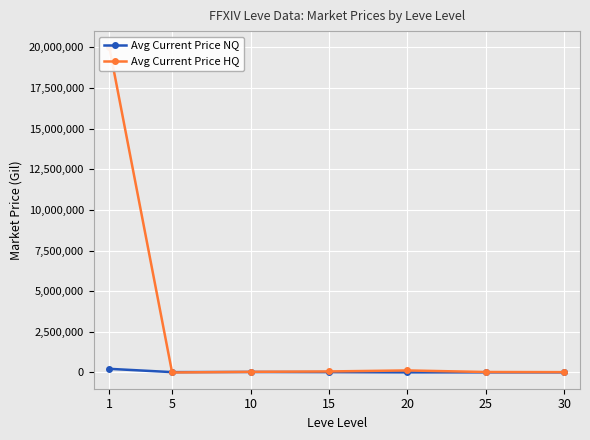

Rank the categories by Avg Current Price HQ value from highest to lowest.

1, 20, 15, 10, 25, 30, 5